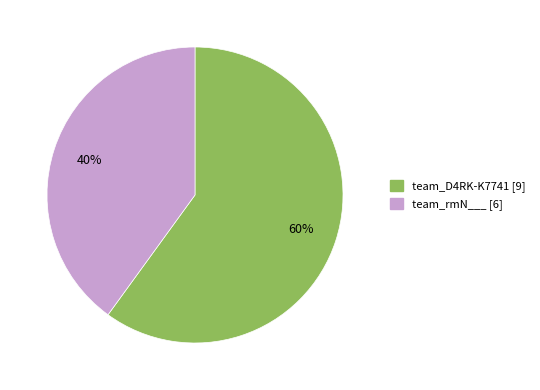

Count the number of slices in the pie.

2